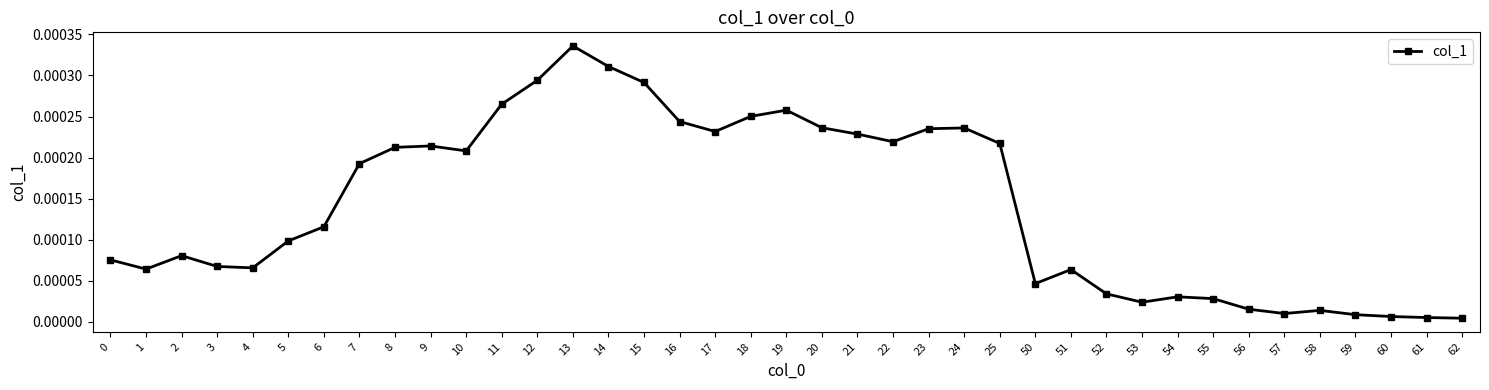

At which category does the data reach its first local peak?

2